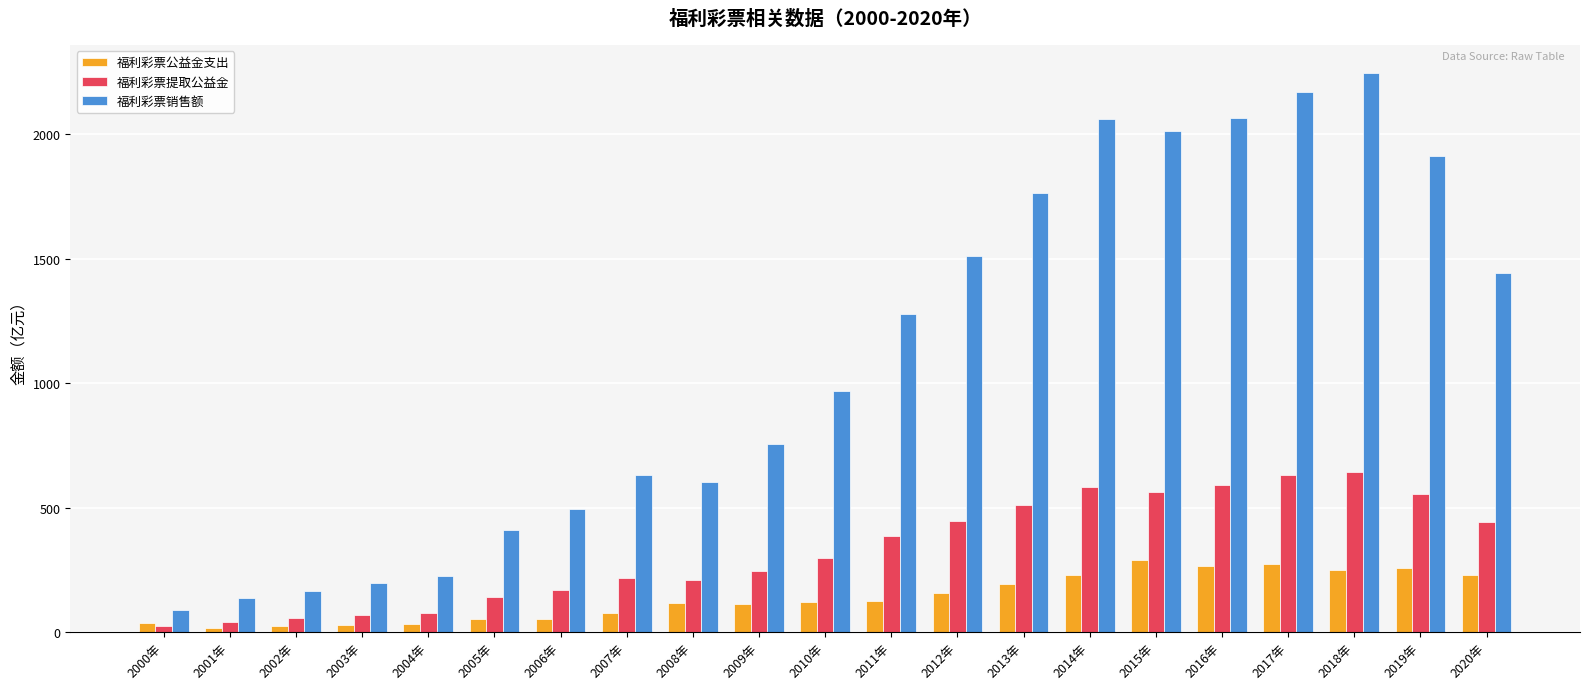

Is it true that 福利彩票销售额 equals 676.4 at 2010年?

False